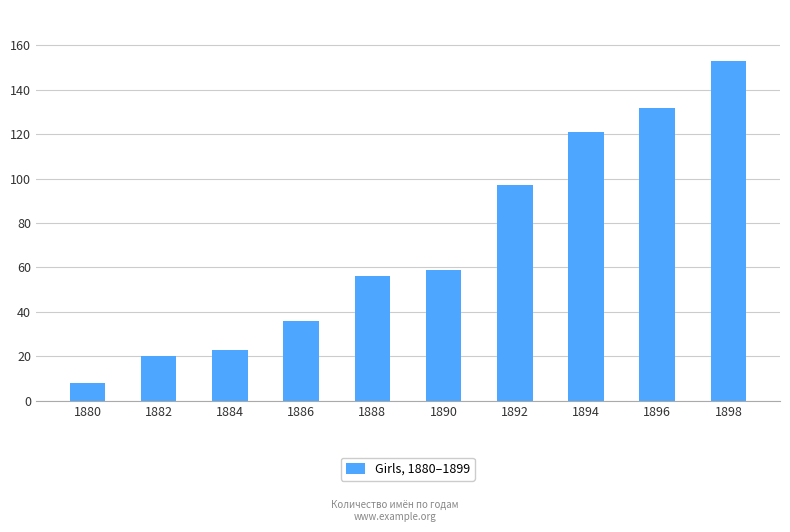

Does the chart contain any negative values?

No